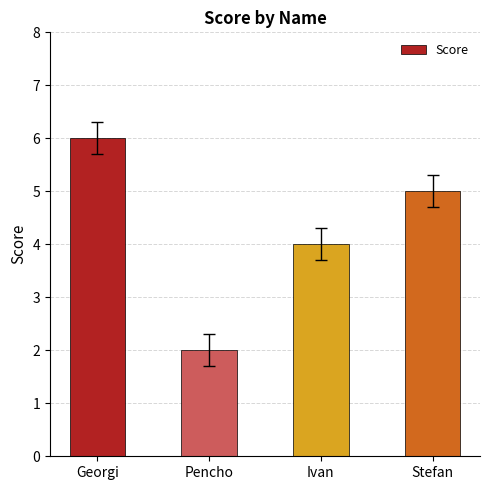

What is the ratio of the value at Georgi to the value at Pencho?

3.0